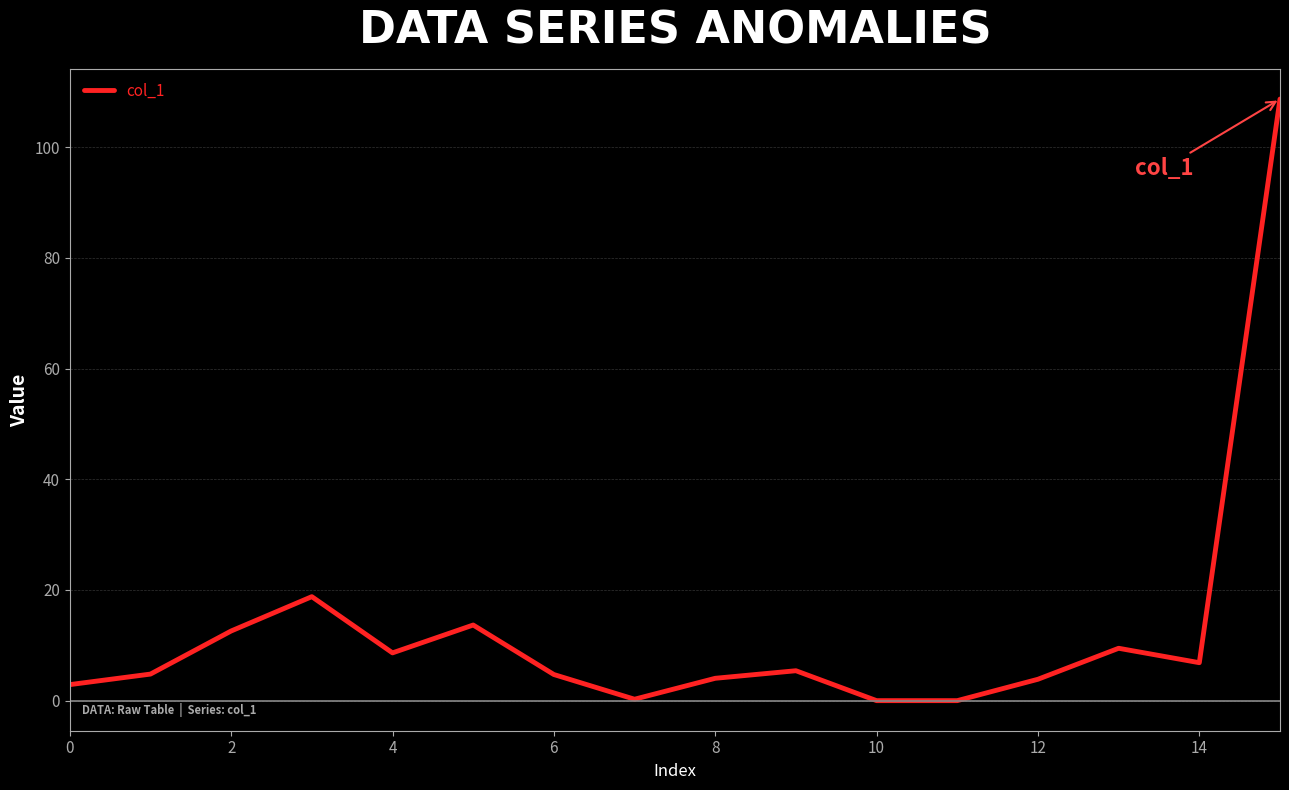

What is the maximum value shown in the chart?

108.7